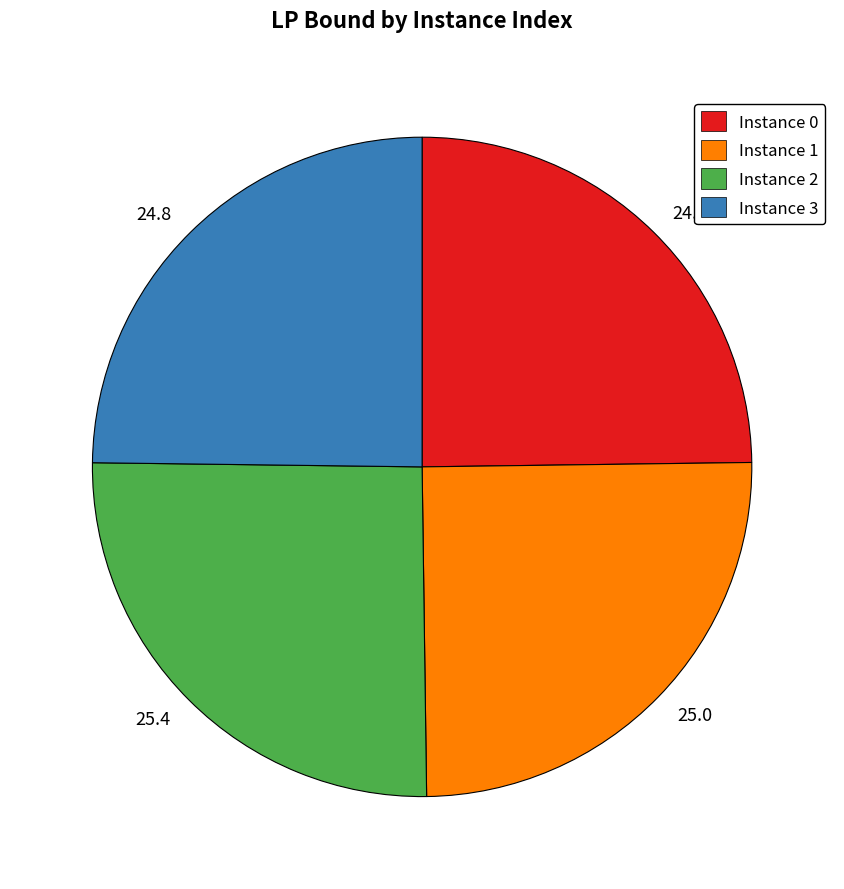

Combined, do Instance 3 and Instance 0 account for over 50%?

No